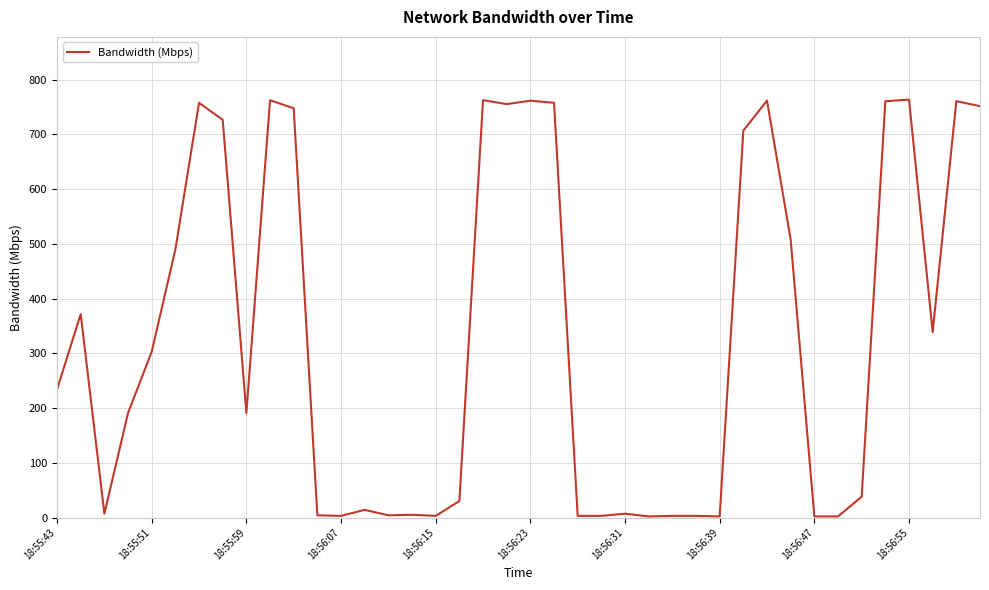

What is the maximum value shown in the chart?

763.5